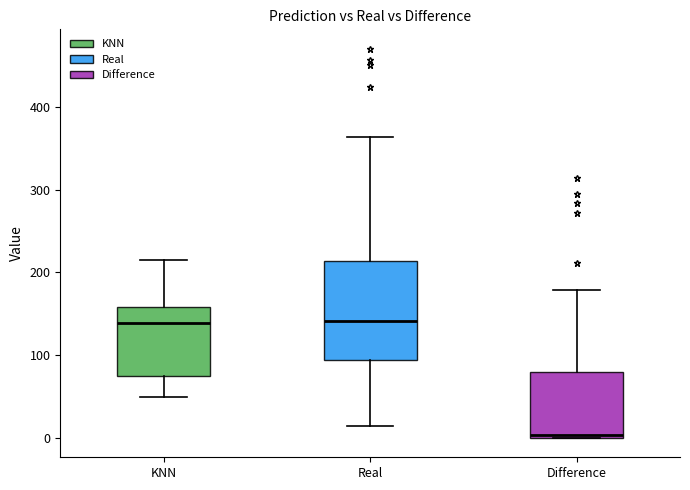

Reading left to right, read every box against the y-axis: the position of its median line, the range the box covers, and the ends of its whiskers. The values are not printed on the chart, so give them approximately, as read against the axis.

KNN: median 140, box 70 to 160, whiskers 50 to 220
Real: median 140, box 90 to 210, whiskers 10 to 360
Difference: median 0 (just above the box's lower edge), box 0 to 80, whiskers 0 to 180